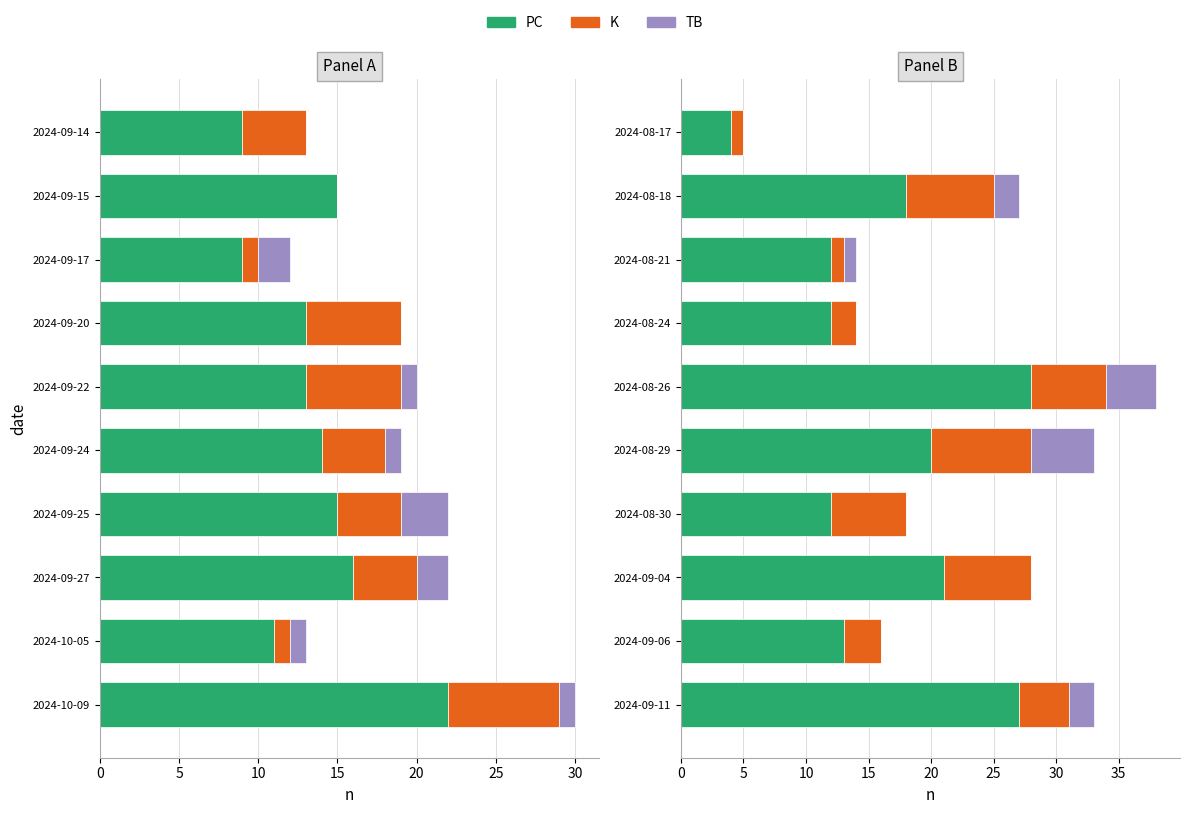

What position from the left is 2024-09-06?

2